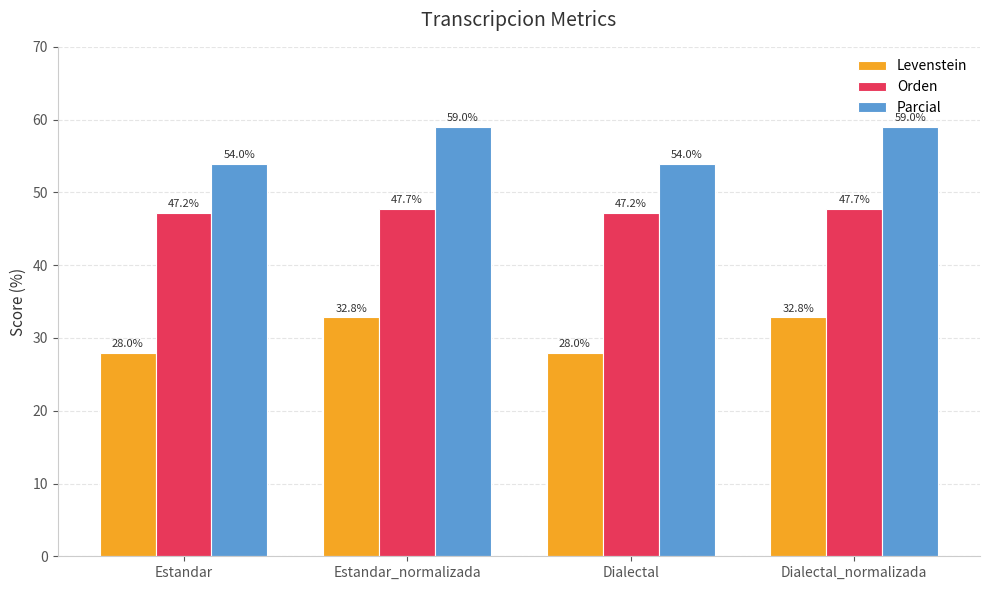

Where does the Levenstein series first go above 32?

Estandar_normalizada